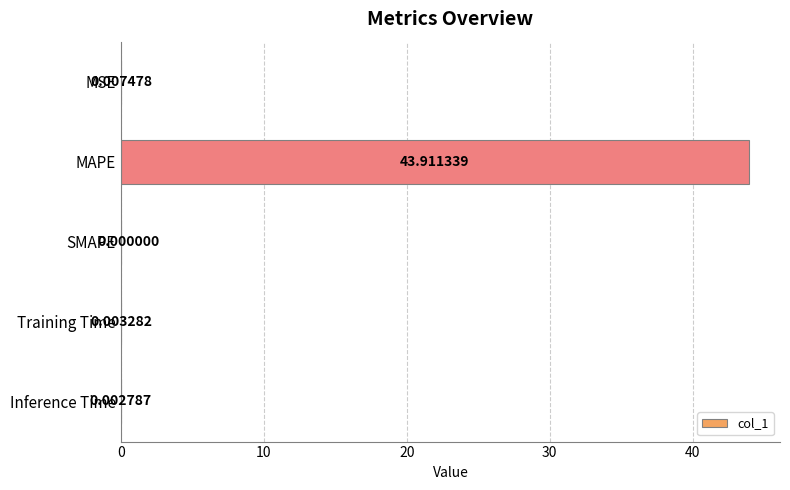

How many series are shown in this chart?

1